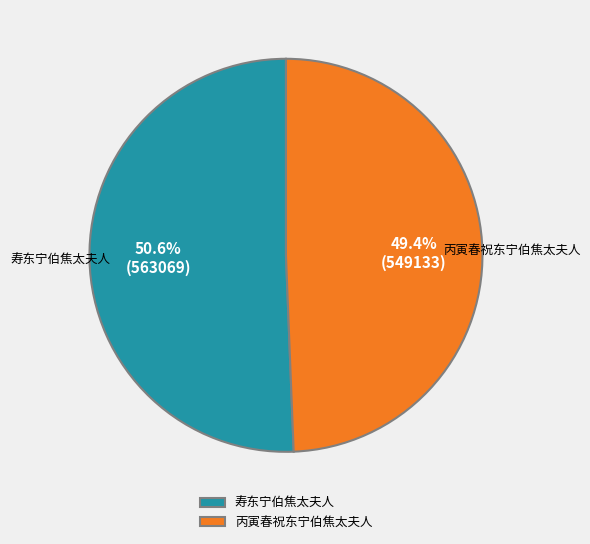

What is the ratio of the value at 丙寅春祝东宁伯焦太夫人 to the value at 寿东宁伯焦太夫人?

1.0